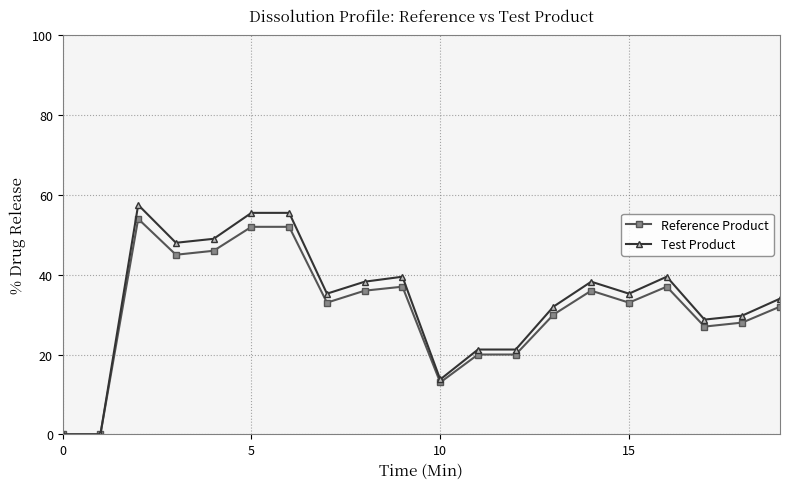

Which series has the widest spread of values?

Test Product